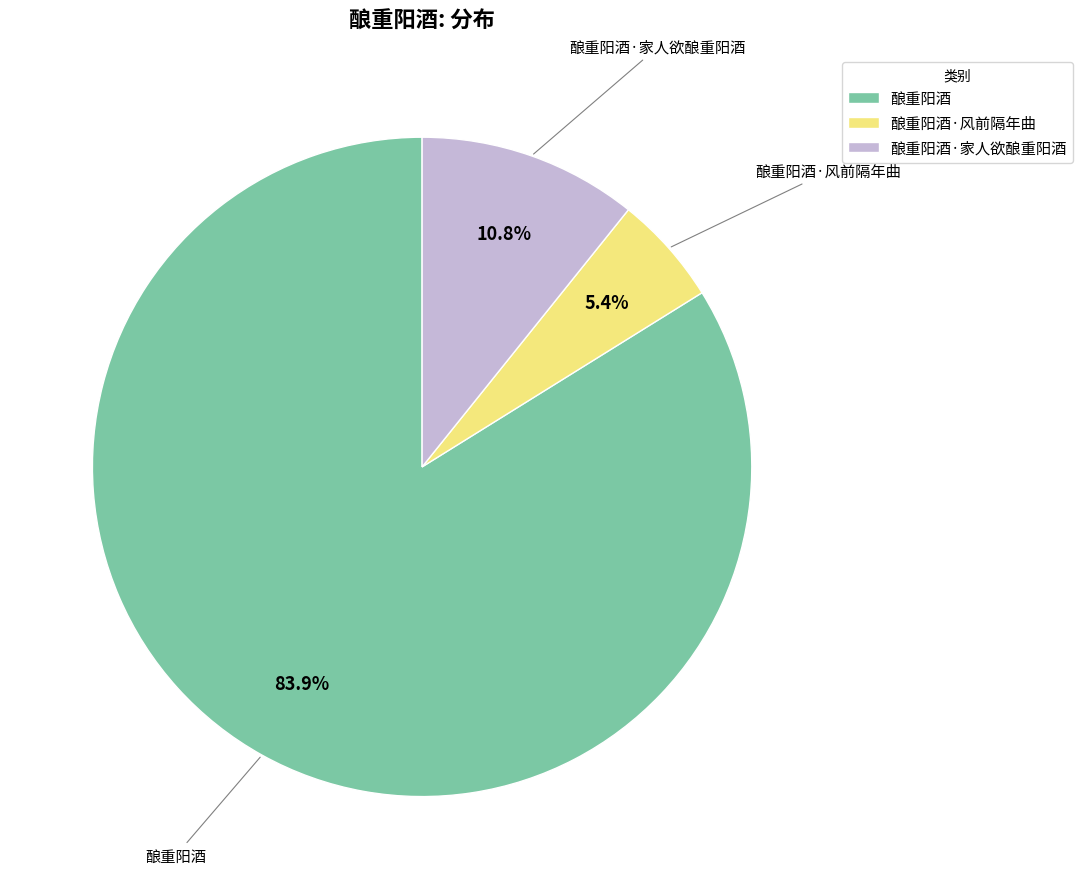

How many segments does this pie chart have?

3